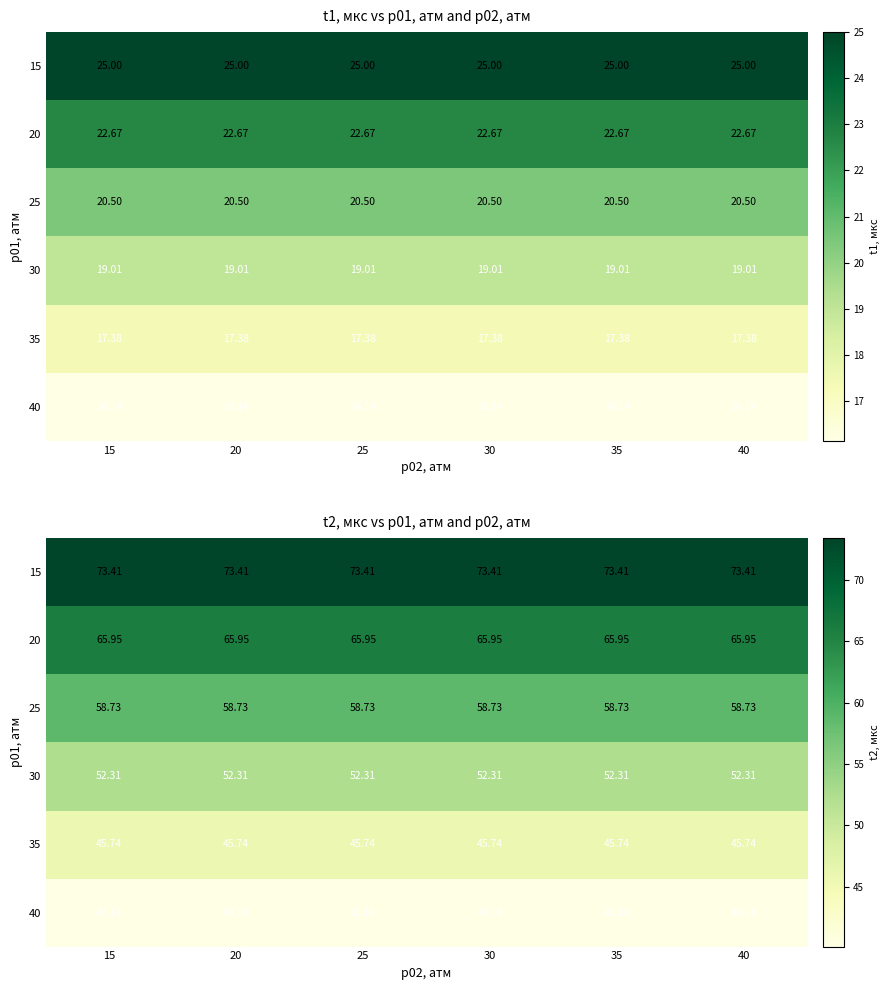

What is the sum of the 25 values at 20 and 40?

117.5